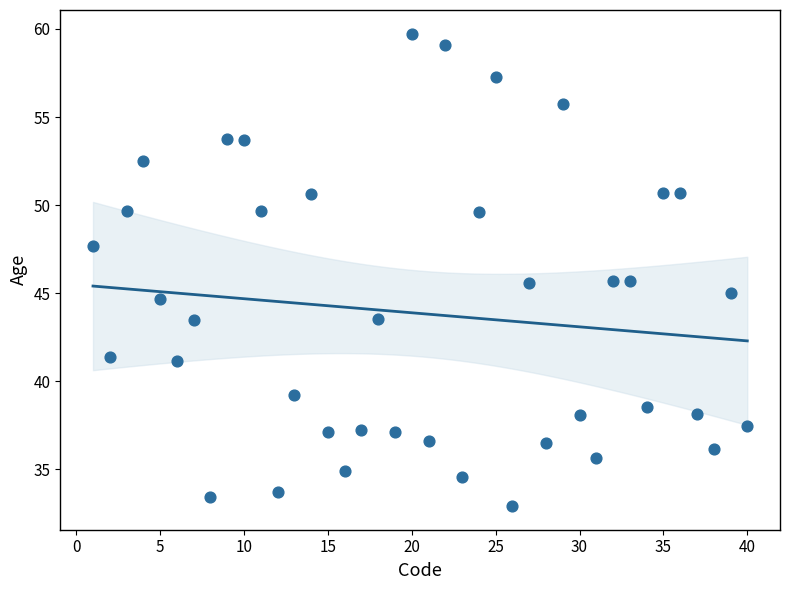

What is the range of Y values (max minus min)?

26.8